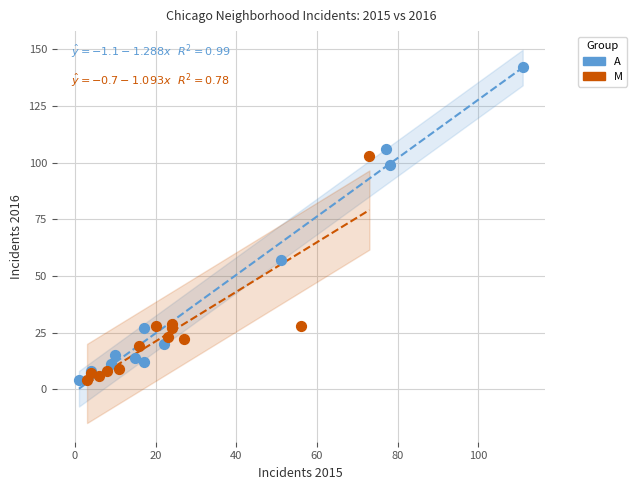

Which series reaches the maximum Y coordinate?

A